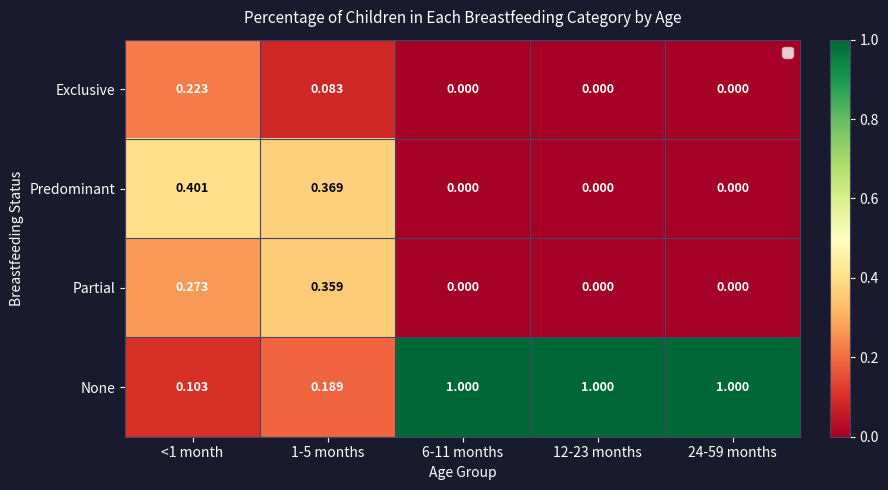

List the series in order of their peak value, lowest first.

Exclusive, Partial, Predominant, None